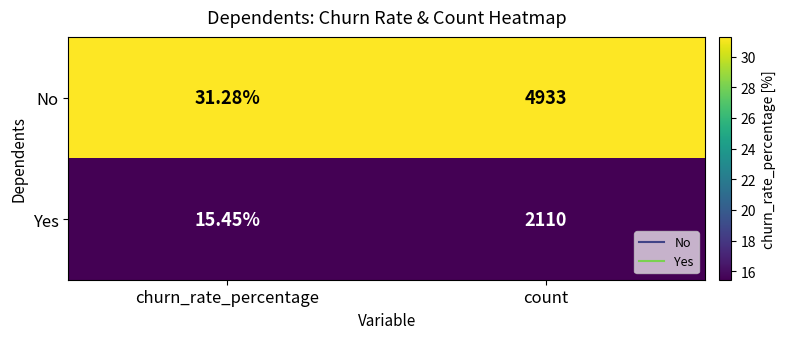

At which label is No closest to 2482?

churn_rate_percentage